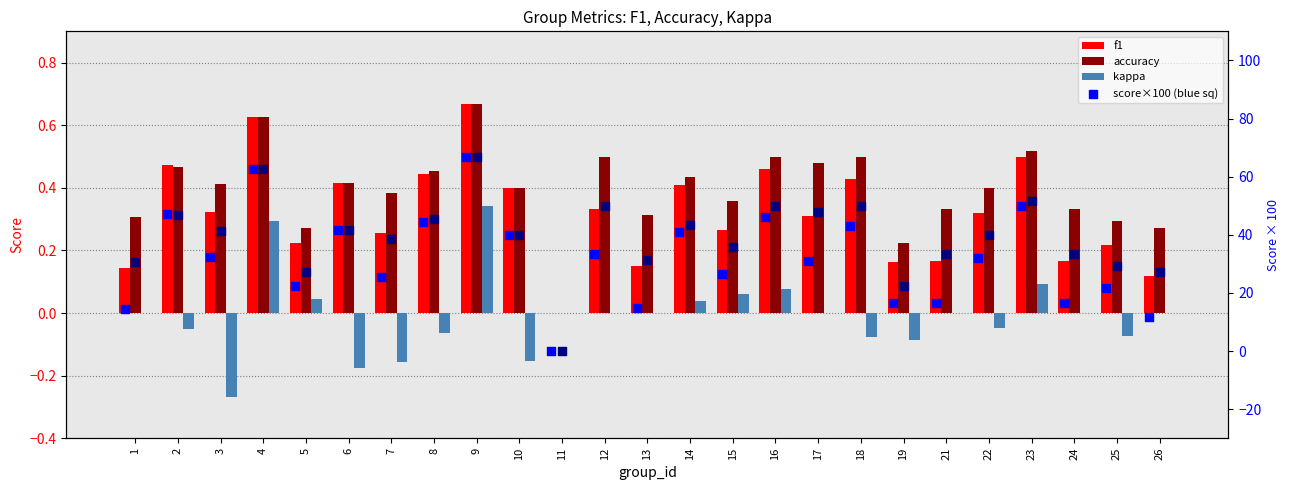

What are all the series names shown in the legend?

f1, accuracy, kappa, f1 %, accuracy %